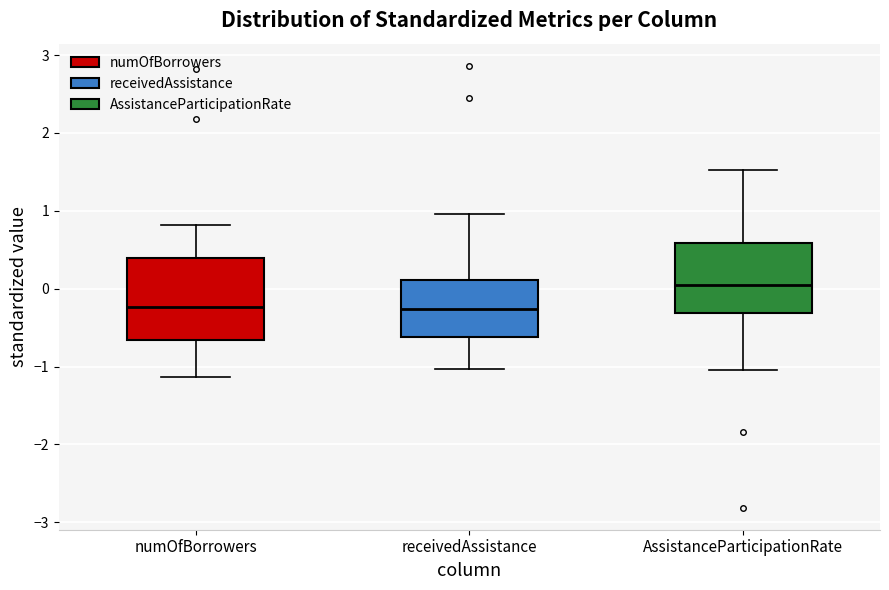

Which box is the tallest, from its lower edge to its upper edge?

numOfBorrowers